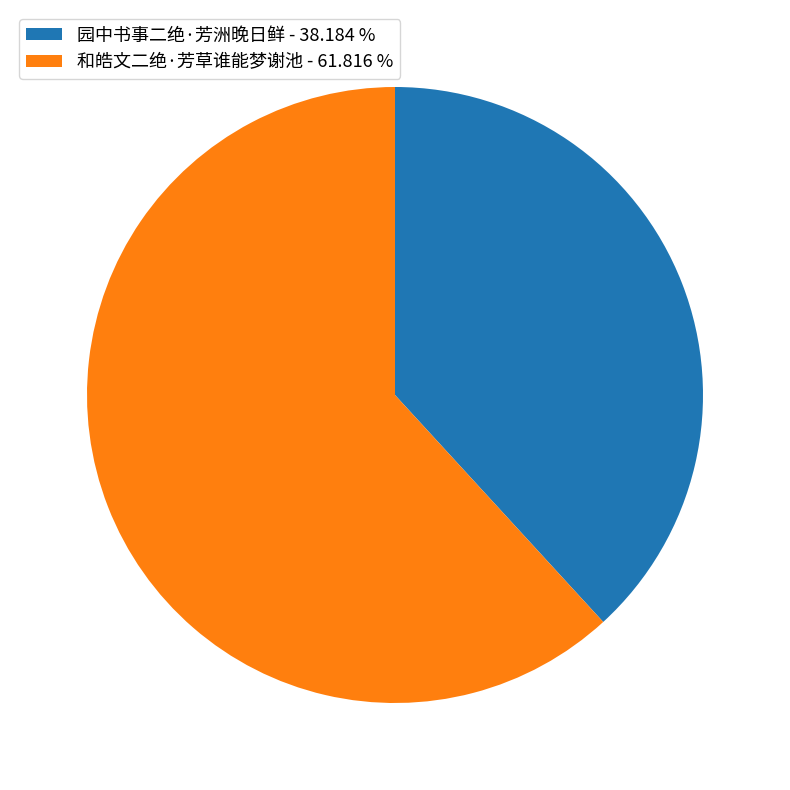

Is the sum of 园中书事二绝·芳洲晚日鲜 - 38.184 % and 和皓文二绝·芳草谁能梦谢池 - 61.816 % greater than half?

Yes